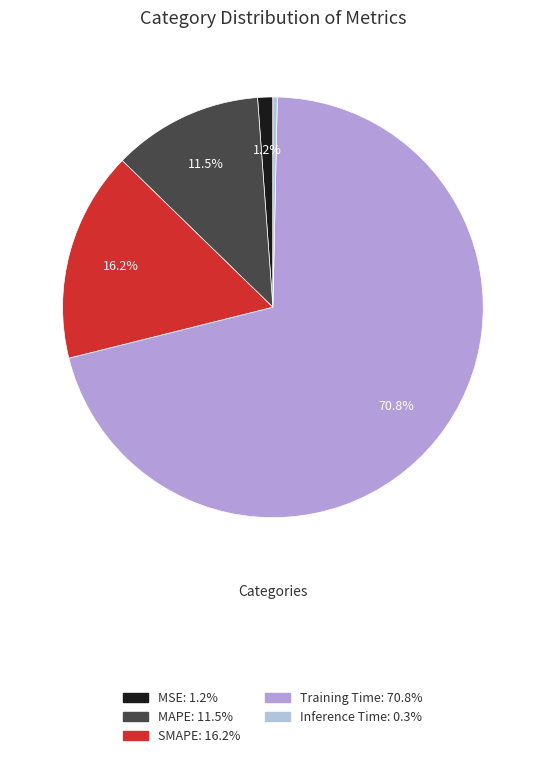

What is the smallest slice in the pie chart?

Inference Time